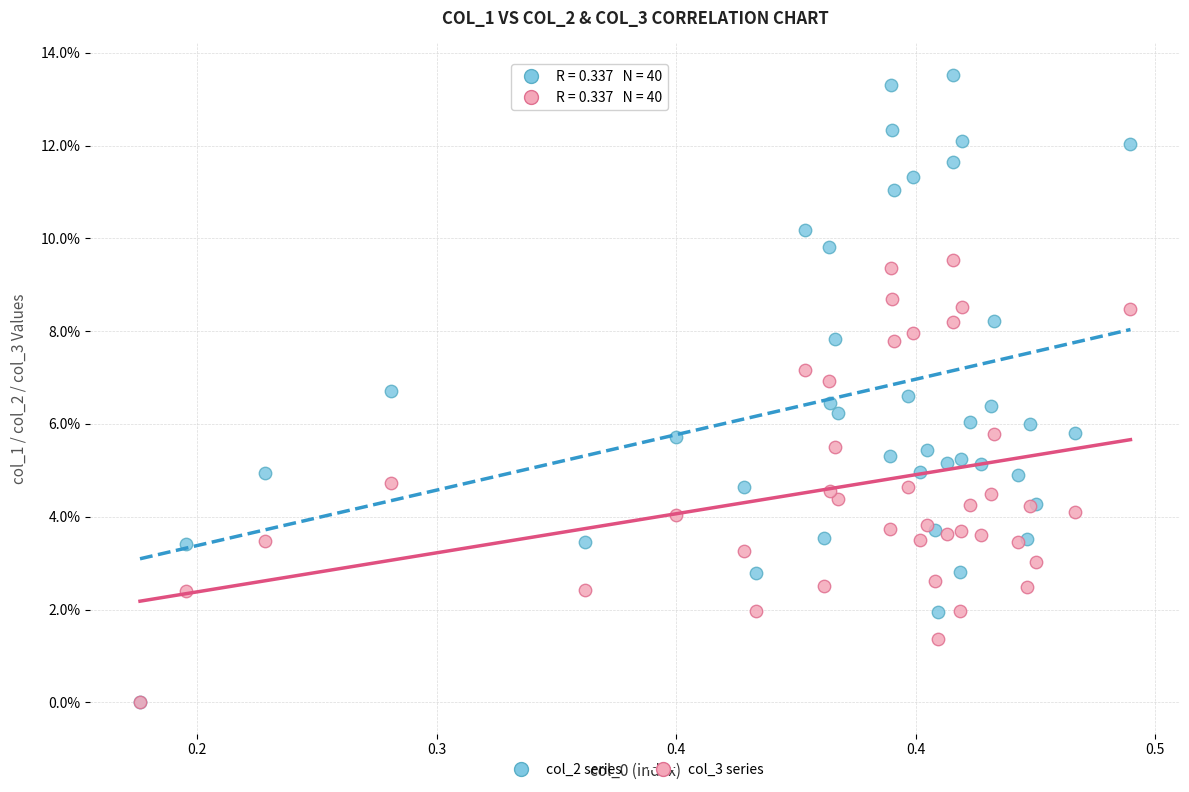

What are all the series names shown in the legend?

col_2 series, col_3 series